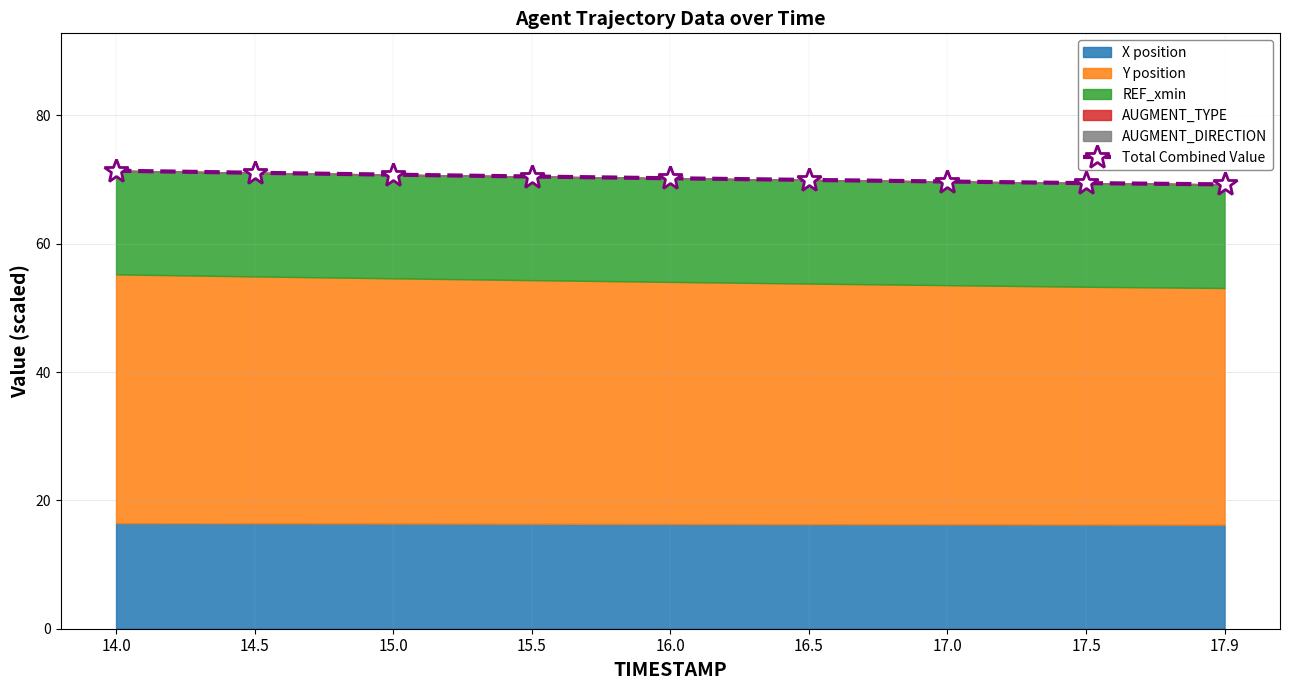

How many categories are shown in the chart?

9